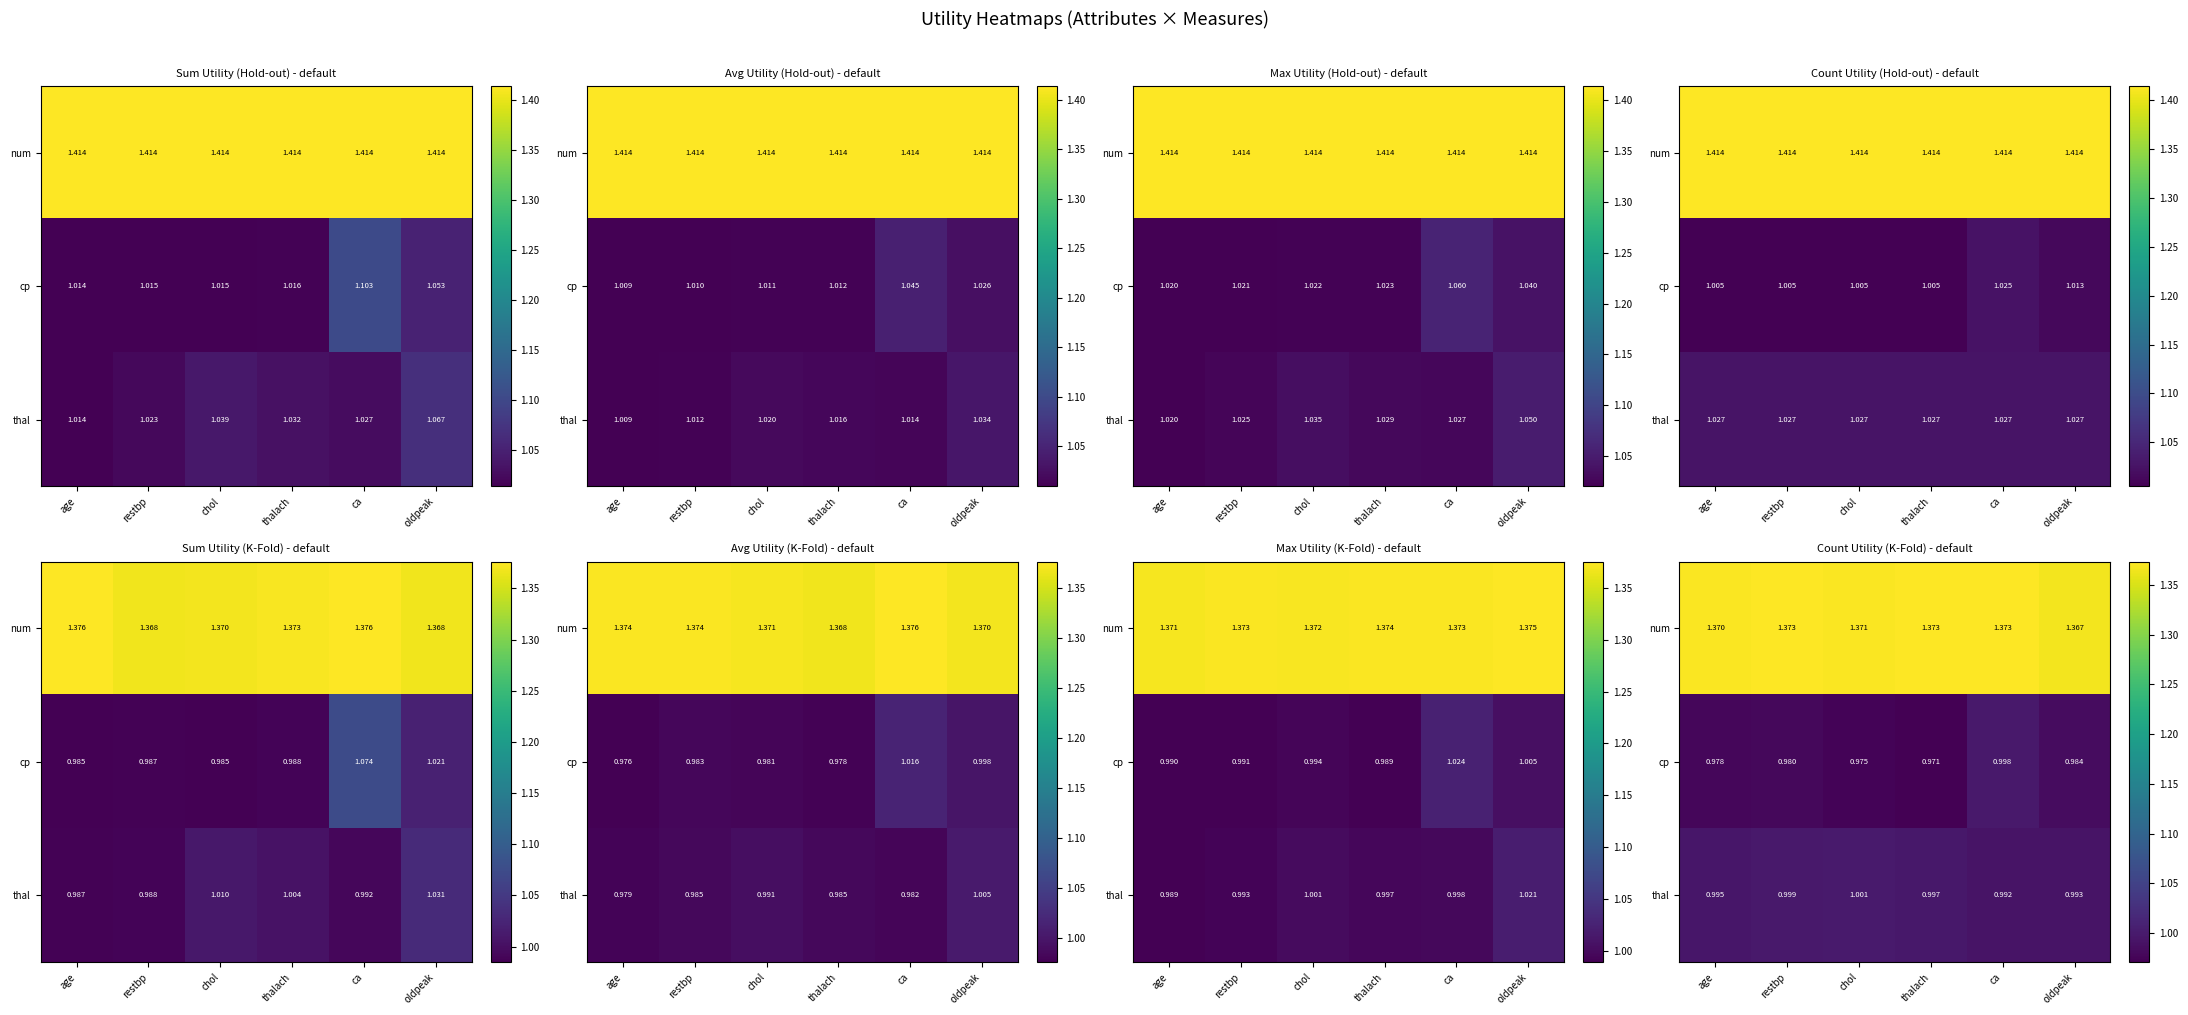

What is the sum of all thal values?

6.0